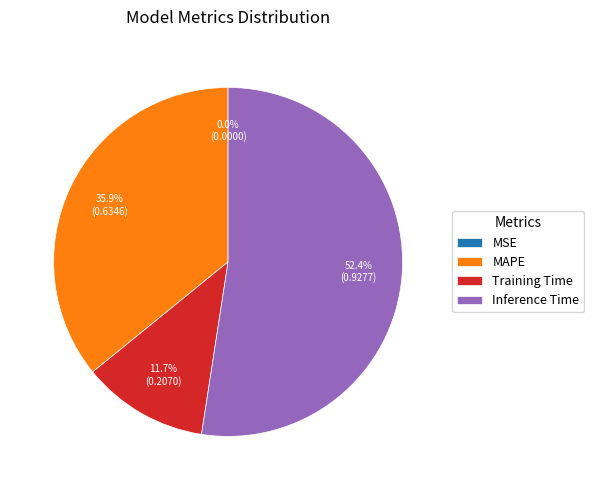

To the nearest percent, what is the average slice percentage?

25%